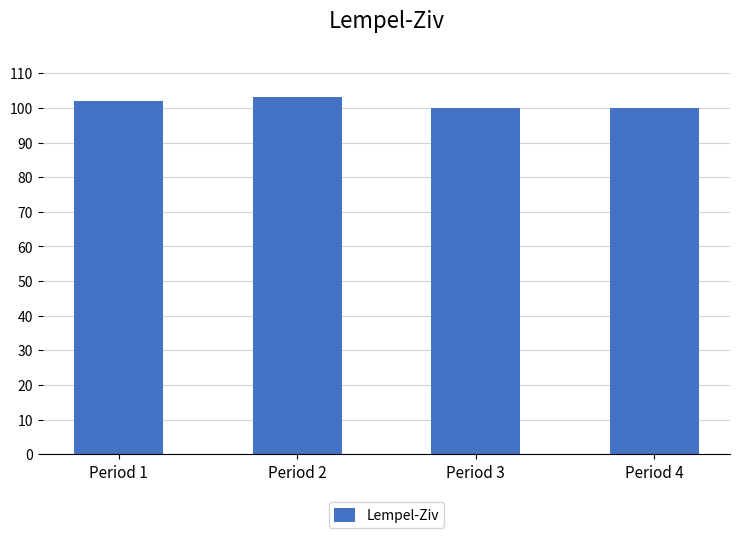

What is the change in value from Period 1 to Period 2?

+1